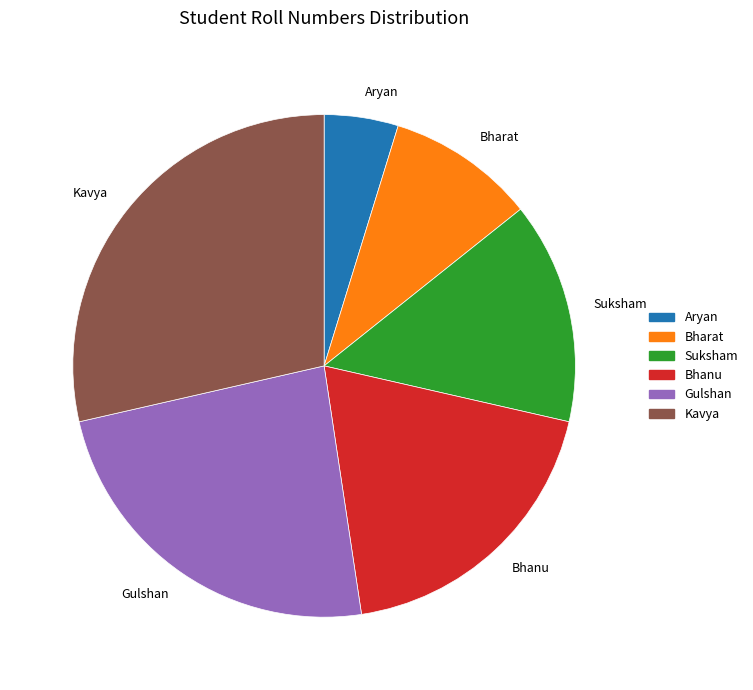

Approximately how many times larger is the value at Bharat compared to Kavya?

0.3